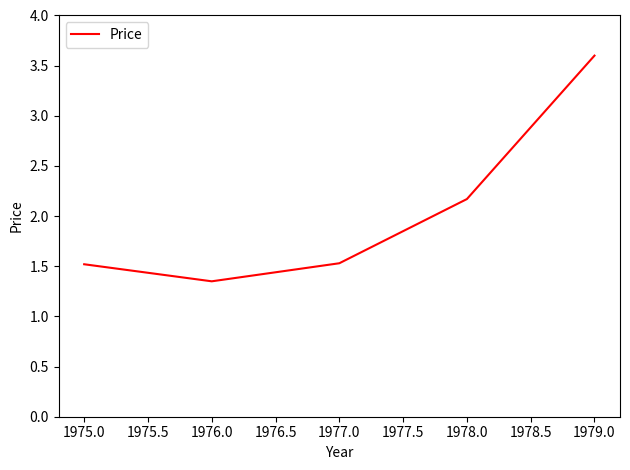

True or false: the data has more than 2 interior local peaks.

False